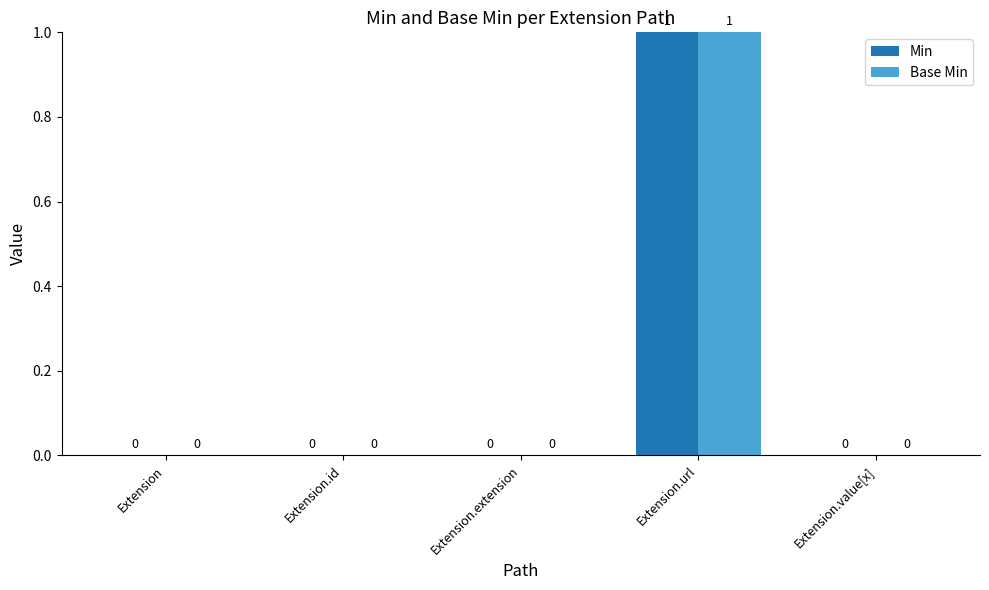

At which category is the sum across all series the highest?

Extension.url